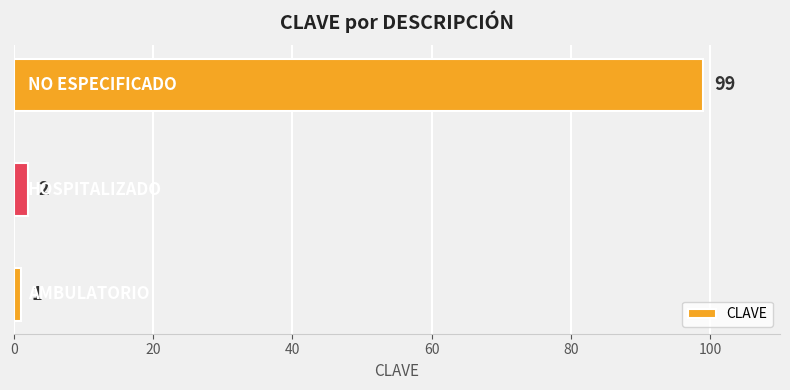

What is the sum of all values?

102